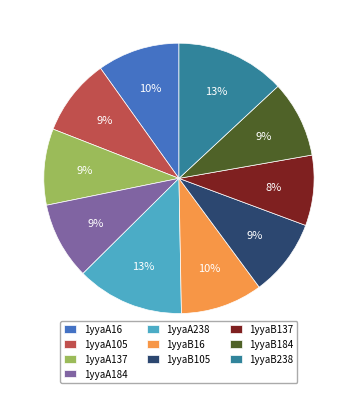

To the nearest percent, what percentage of the pie is 1yyaA238?

13%